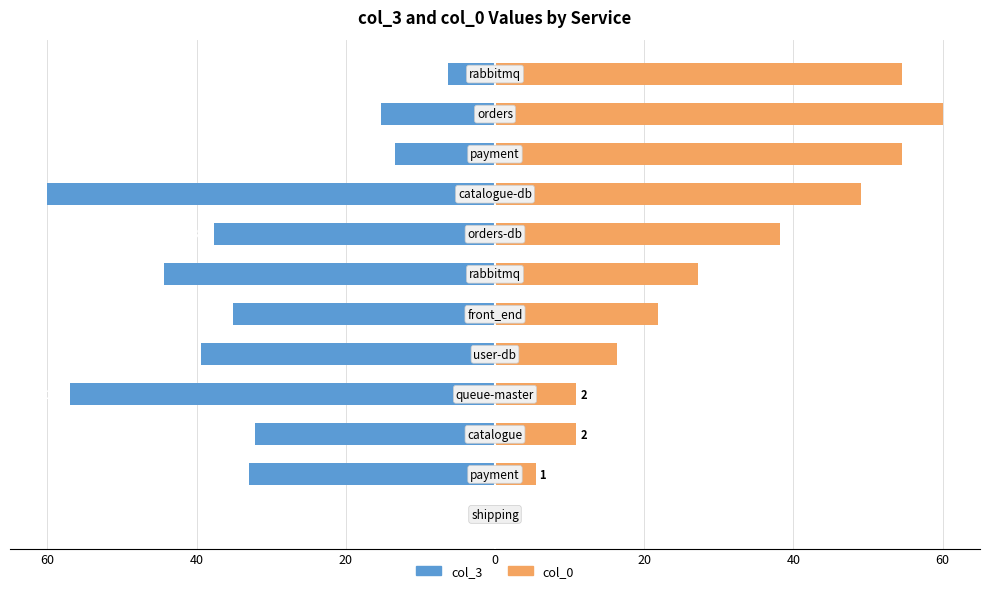

How many groups of bars are there?

12